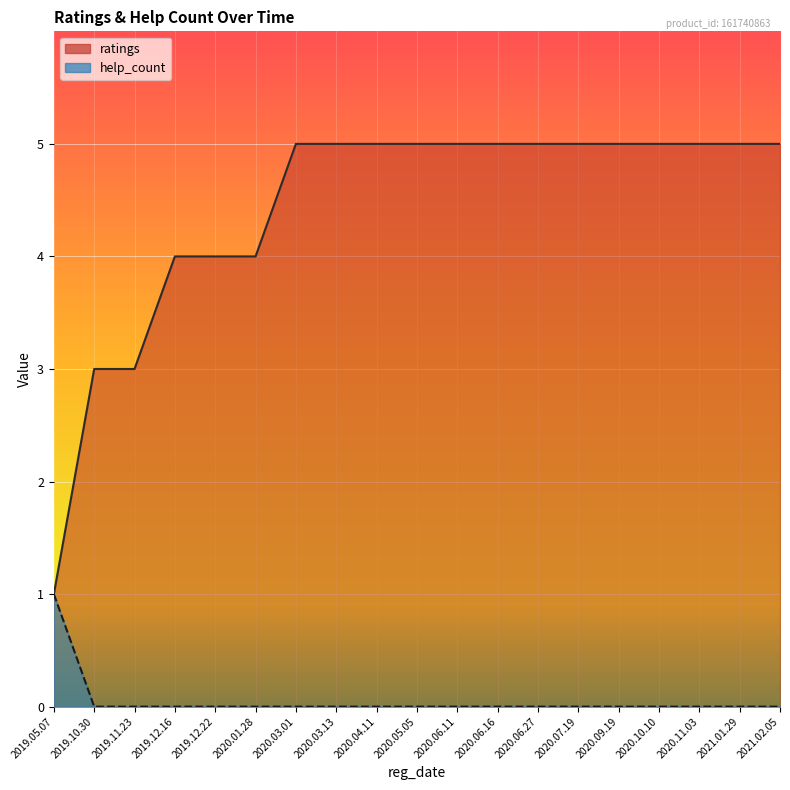

List the series in order of their overall mean, lowest first.

help_count, ratings